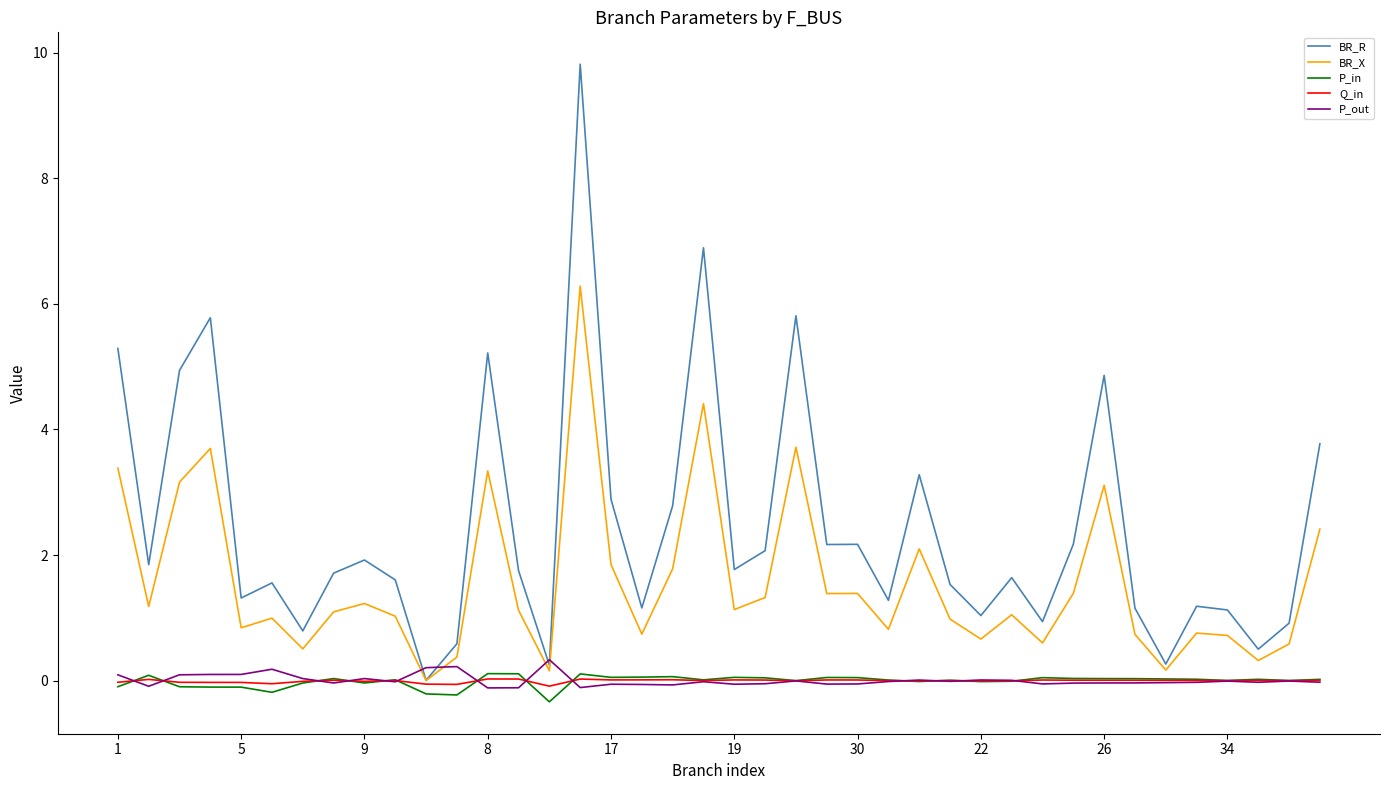

Which series has the widest spread of values?

BR_R